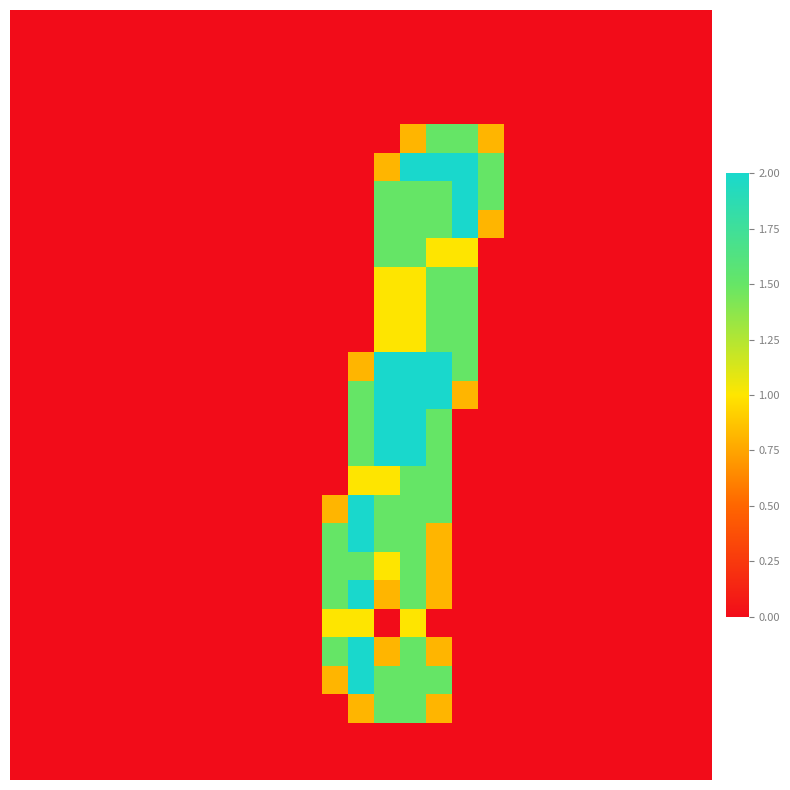

At which category is the sum across all series the highest?

15